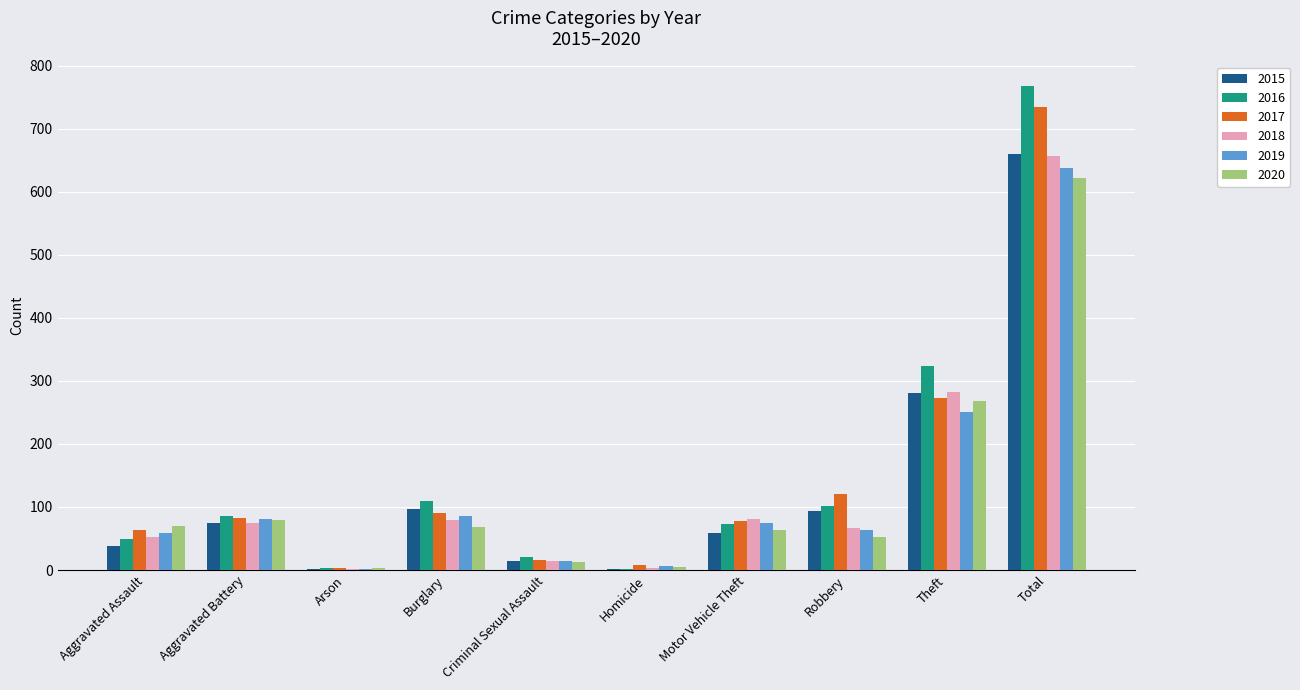

Which series changed the most between Aggravated Battery and Theft?

2016